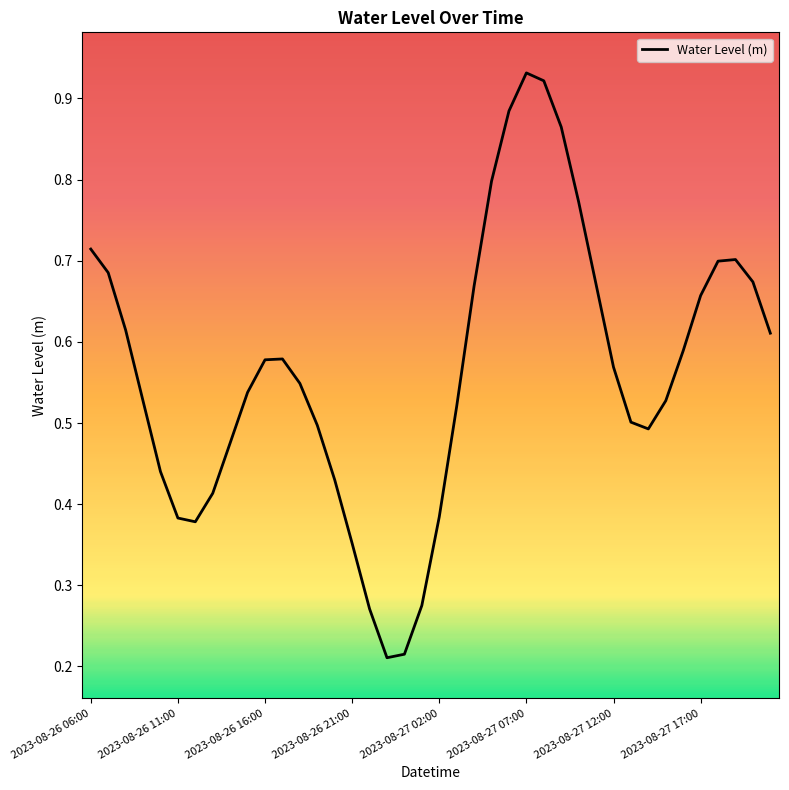

Does the chart have visible grid lines?

No